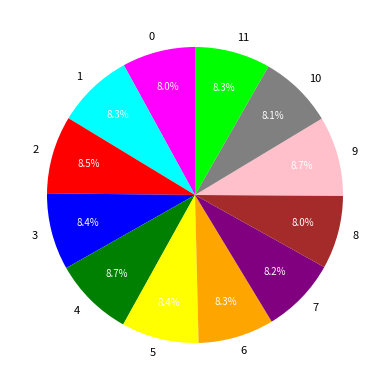

To the nearest percent, what is the average slice percentage?

8%